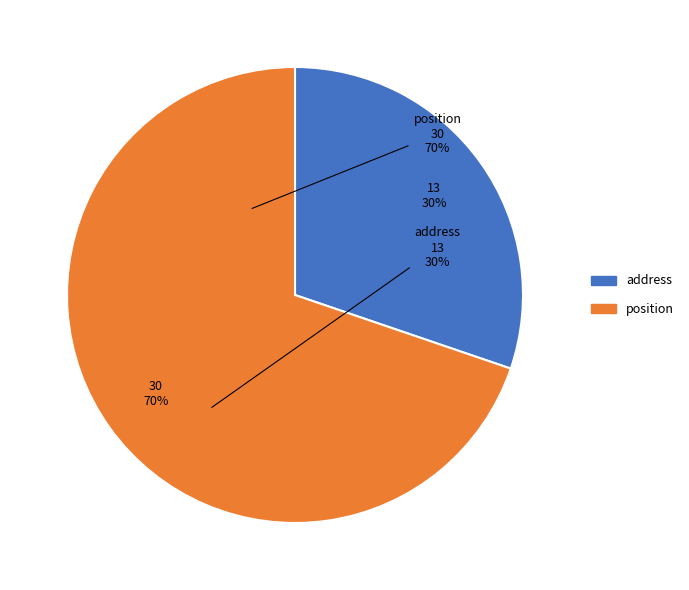

To the nearest percent, what is the average slice percentage?

50%